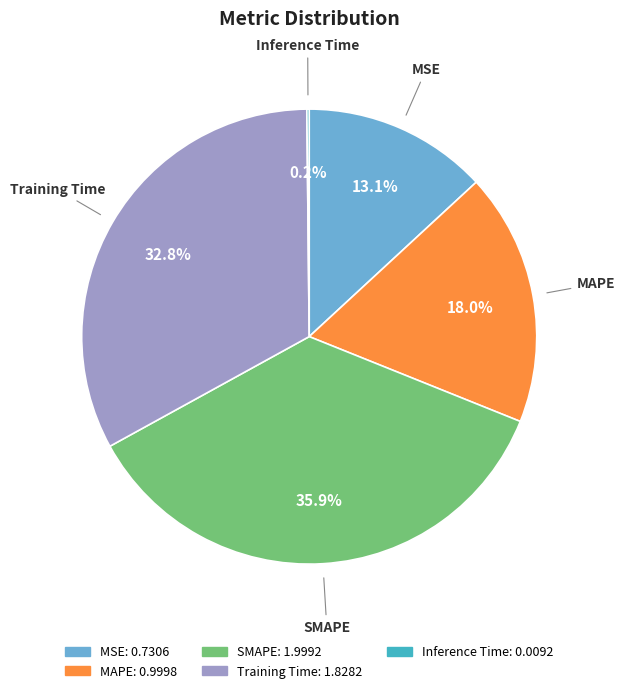

What is the largest slice in the pie chart?

SMAPE